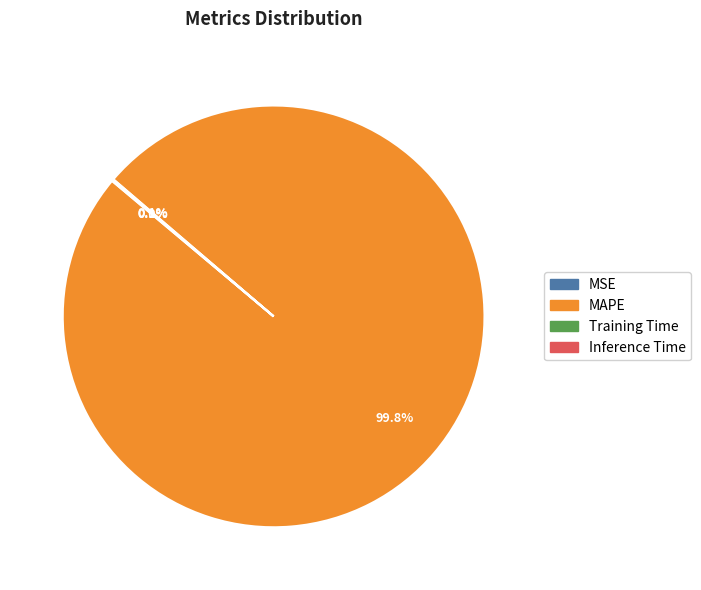

What is the largest slice in the pie chart?

MAPE